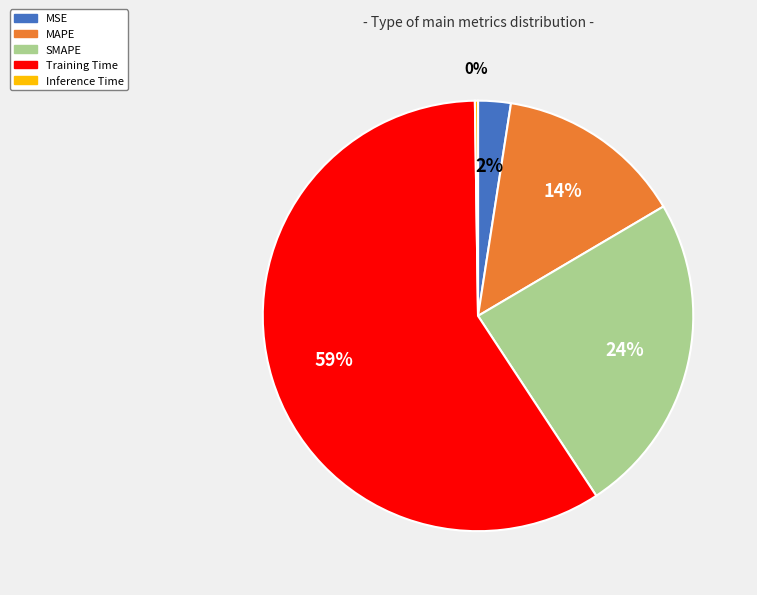

Which category has the biggest portion of the pie?

Training Time